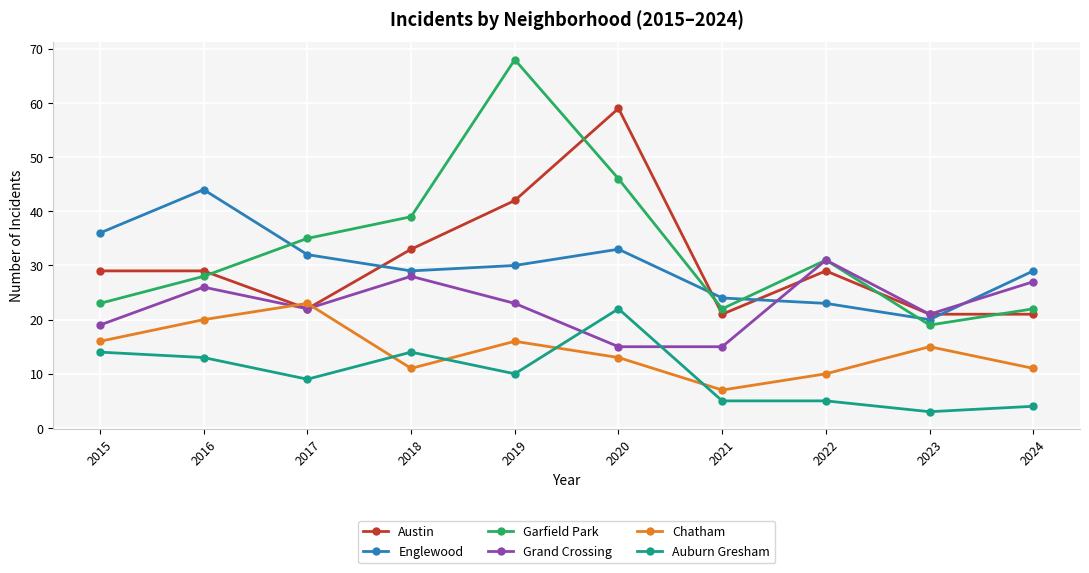

Rank the series by their maximum value, from highest to lowest.

Garfield Park, Austin, Englewood, Grand Crossing, Chatham, Auburn Gresham